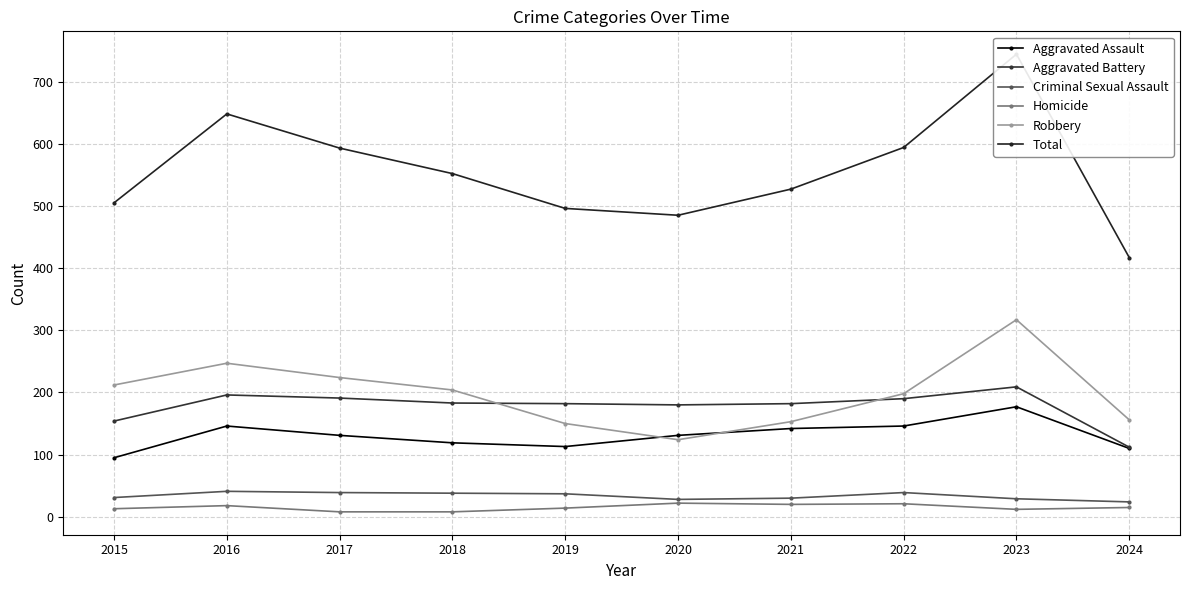

True or false: Criminal Sexual Assault and Robbery cross at least once.

False